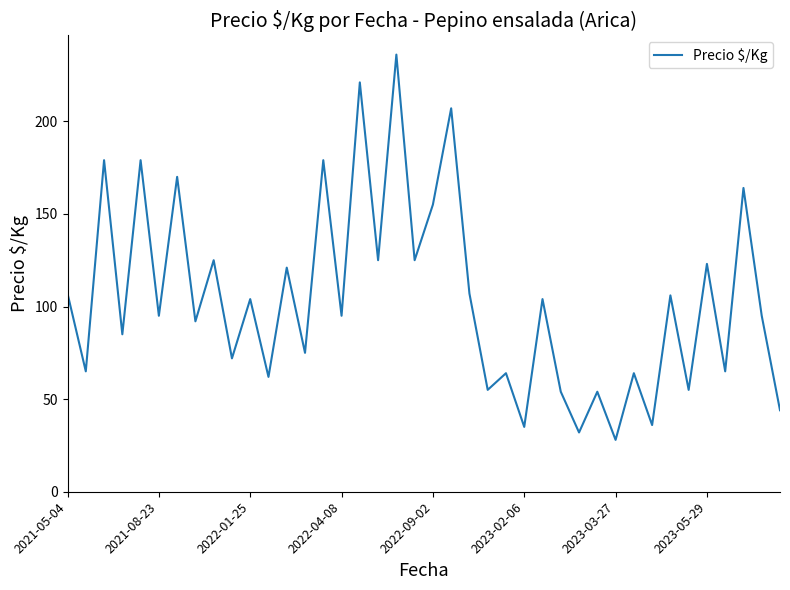

What is the difference between the maximum and minimum values?

208